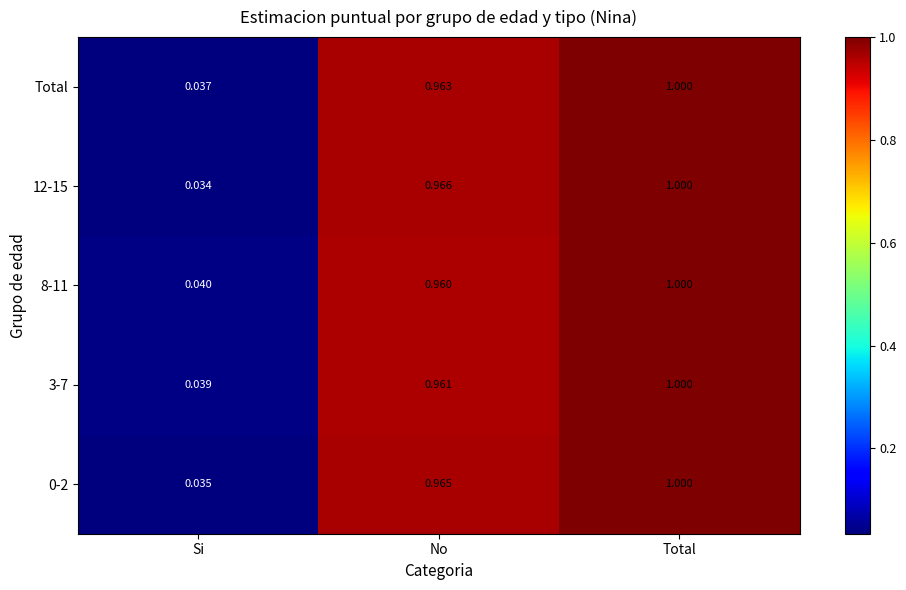

What is the total value across all series at Si?

0.2